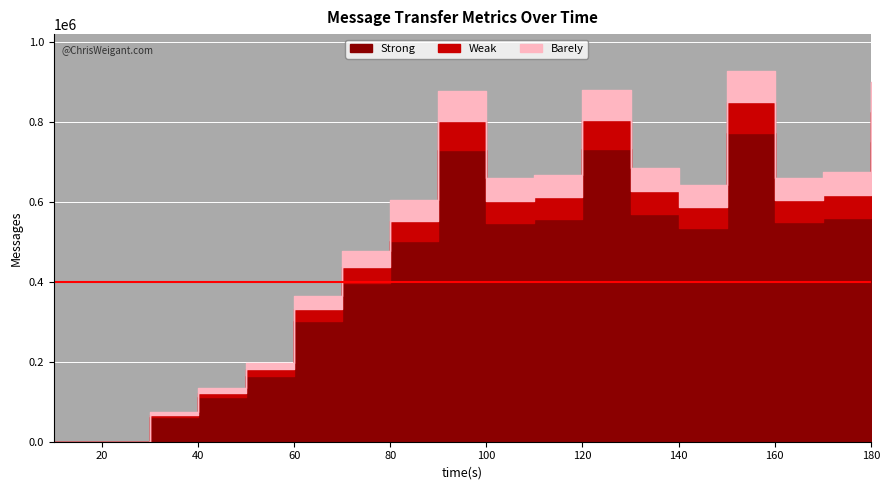

How many values in Weak are above zero?

16